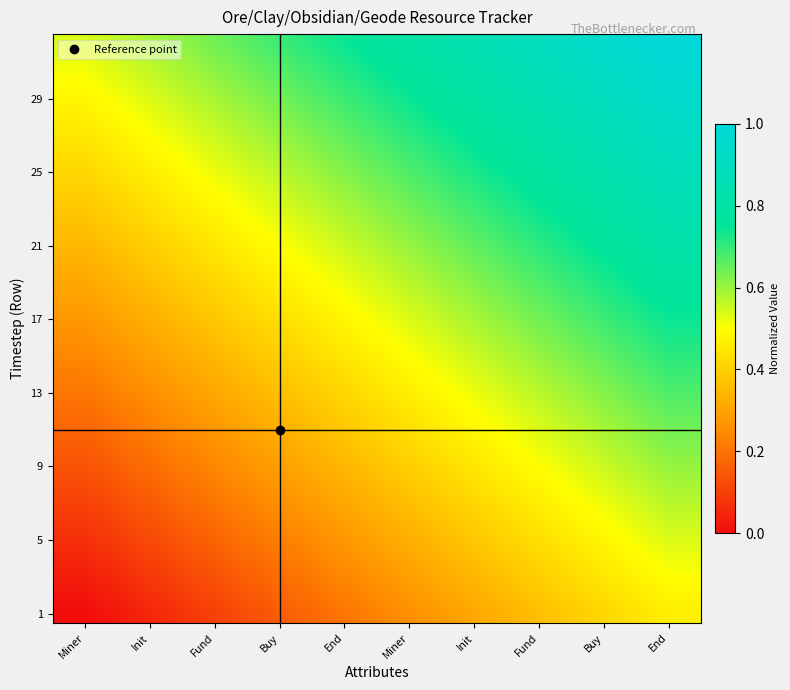

What is the spread (max minus min) of values at Init?

0.5